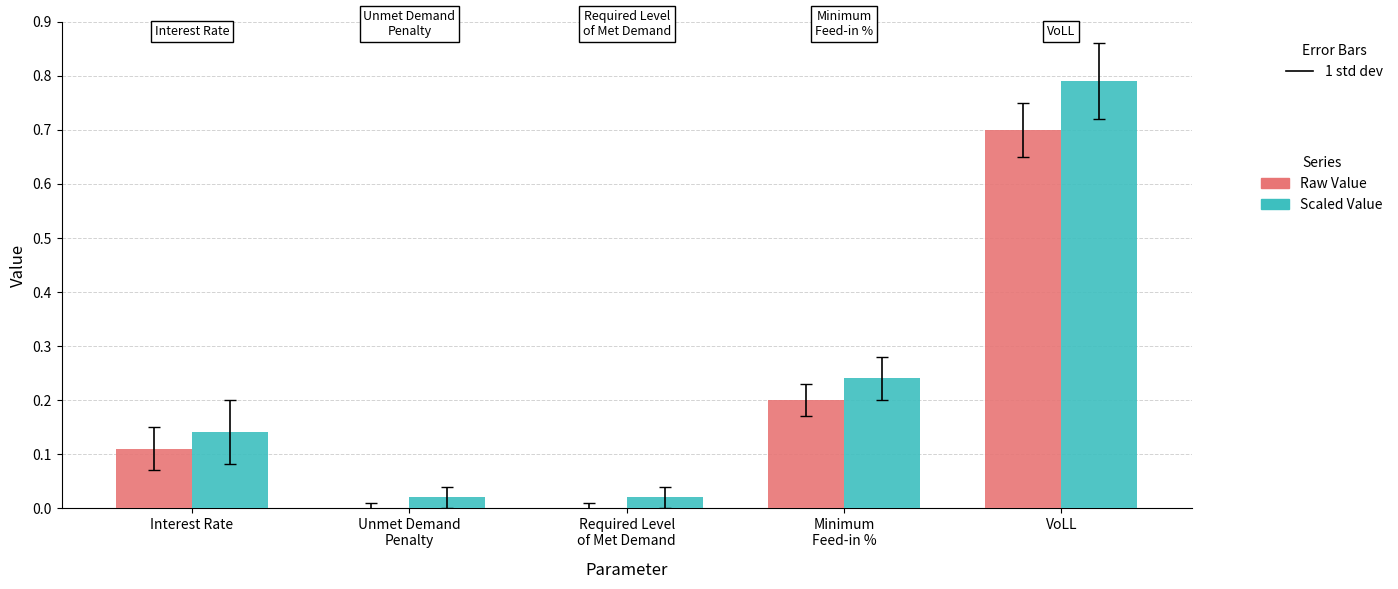

Is it true that Raw Value equals 0.0 at Unmet Demand
Penalty?

True